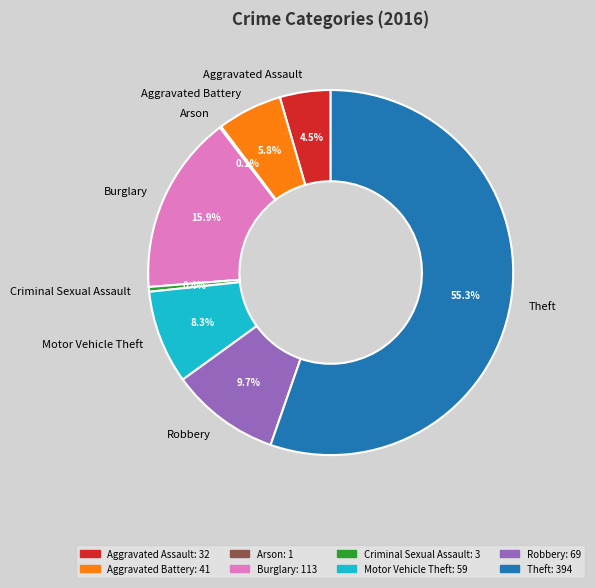

Does Theft account for over 50% of the chart?

Yes